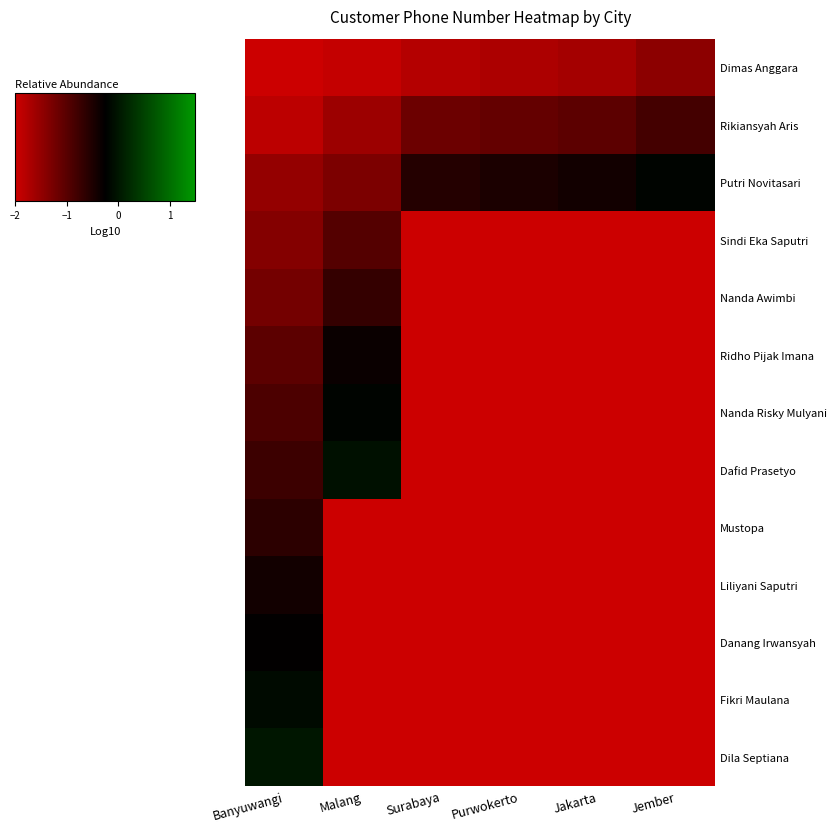

Reading left to right, what are all the values shown in this chart?

Dimas Anggara: Banyuwangi=-2.0	Malang=-1.9	Surabaya=-1.8	Purwokerto=-1.7	Jakarta=-1.7	Jember=-1.4
Rikiansyah Aris: Banyuwangi=-1.9	Malang=-1.6	Surabaya=-1.2	Purwokerto=-1.1	Jakarta=-1.0	Jember=-0.8
Putri Novitasari: Banyuwangi=-1.5	Malang=-1.3	Surabaya=-0.6	Purwokerto=-0.5	Jakarta=-0.4	Jember=-0.2
Sindi Eka Saputri: Banyuwangi=-1.4	Malang=-1.0	Surabaya=-2.0	Purwokerto=-2.0	Jakarta=-2.0	Jember=-2.0
Nanda Awimbi: Banyuwangi=-1.2	Malang=-0.7	Surabaya=-2.0	Purwokerto=-2.0	Jakarta=-2.0	Jember=-2.0
Ridho Pijak Imana: Banyuwangi=-1.0	Malang=-0.3	Surabaya=-2.0	Purwokerto=-2.0	Jakarta=-2.0	Jember=-2.0
Nanda Risky Mulyani: Banyuwangi=-0.9	Malang=-0.2	Surabaya=-2.0	Purwokerto=-2.0	Jakarta=-2.0	Jember=-2.0
Dafid Prasetyo: Banyuwangi=-0.8	Malang=-0.1	Surabaya=-2.0	Purwokerto=-2.0	Jakarta=-2.0	Jember=-2.0
Mustopa: Banyuwangi=-0.6	Malang=-2.0	Surabaya=-2.0	Purwokerto=-2.0	Jakarta=-2.0	Jember=-2.0
Liliyani Saputri: Banyuwangi=-0.4	Malang=-2.0	Surabaya=-2.0	Purwokerto=-2.0	Jakarta=-2.0	Jember=-2.0
Danang Irwansyah: Banyuwangi=-0.3	Malang=-2.0	Surabaya=-2.0	Purwokerto=-2.0	Jakarta=-2.0	Jember=-2.0
Fikri Maulana: Banyuwangi=-0.1	Malang=-2.0	Surabaya=-2.0	Purwokerto=-2.0	Jakarta=-2.0	Jember=-2.0
Dila Septiana: Banyuwangi=0.0	Malang=-2.0	Surabaya=-2.0	Purwokerto=-2.0	Jakarta=-2.0	Jember=-2.0